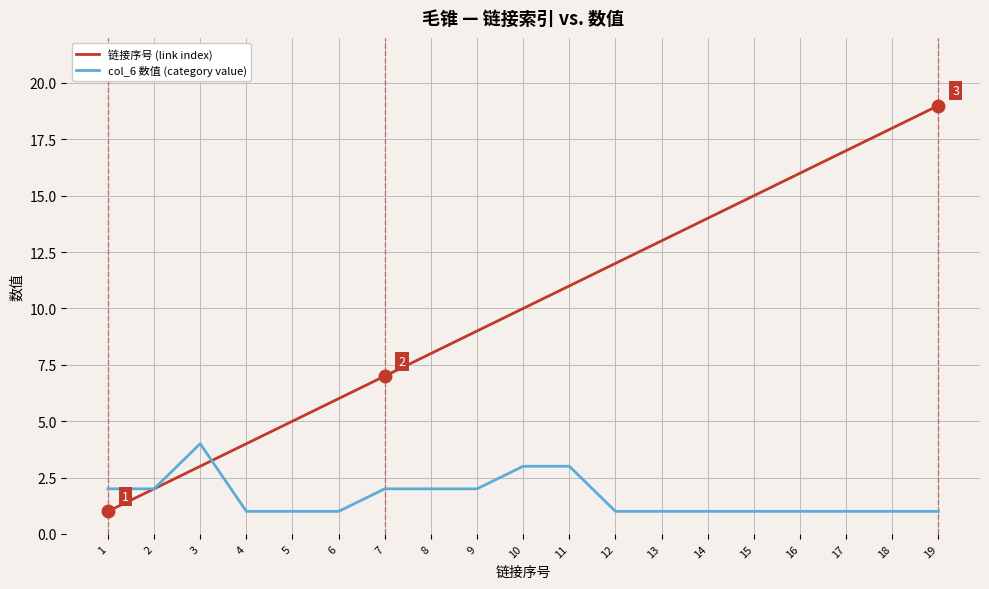

What is the difference between the second highest and minimum values in the col_6 数值 (category value) series?

2